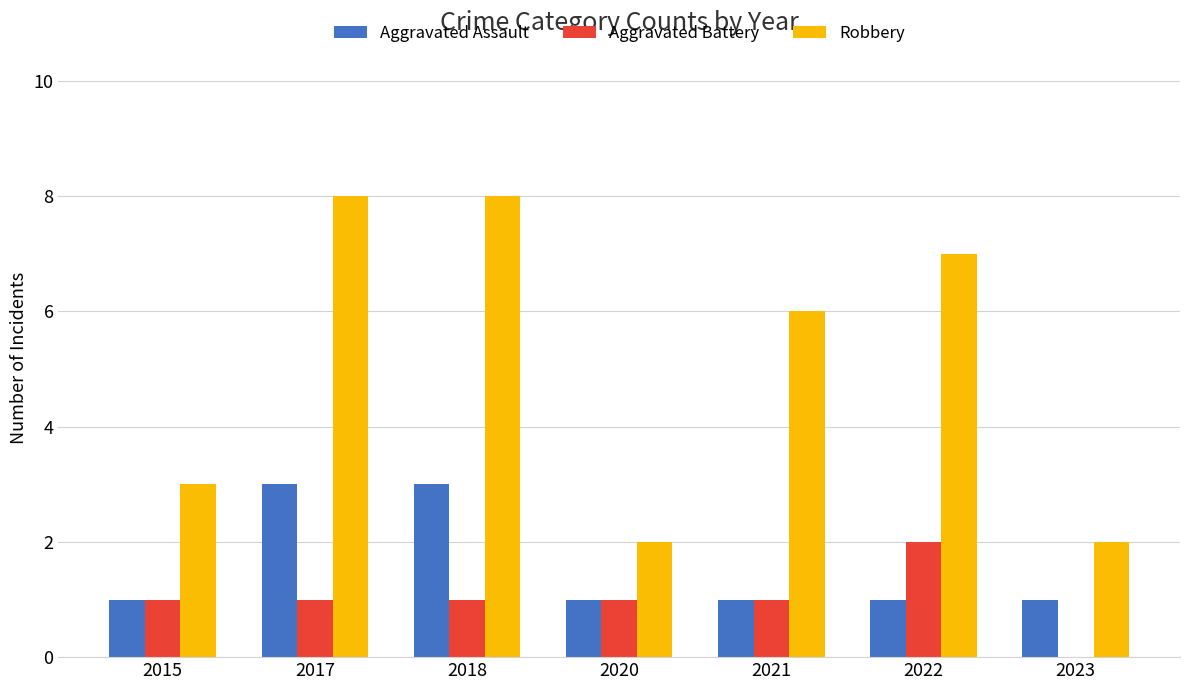

How many categories are shown in the chart?

7